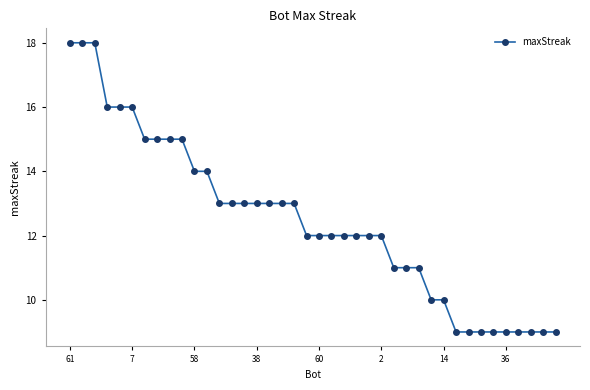

Reading left to right, what are all the values shown in this chart?

18	18	18	16	16	16	15	15	15	15	14	14	13	13	13	13	13	13	13	12	12	12	12	12	12	12	11	11	11	10	10	9	9	9	9	9	9	9	9	9